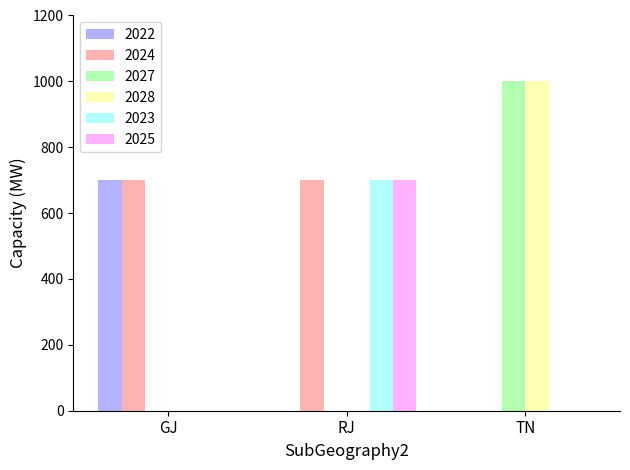

How many groups of bars are there?

3